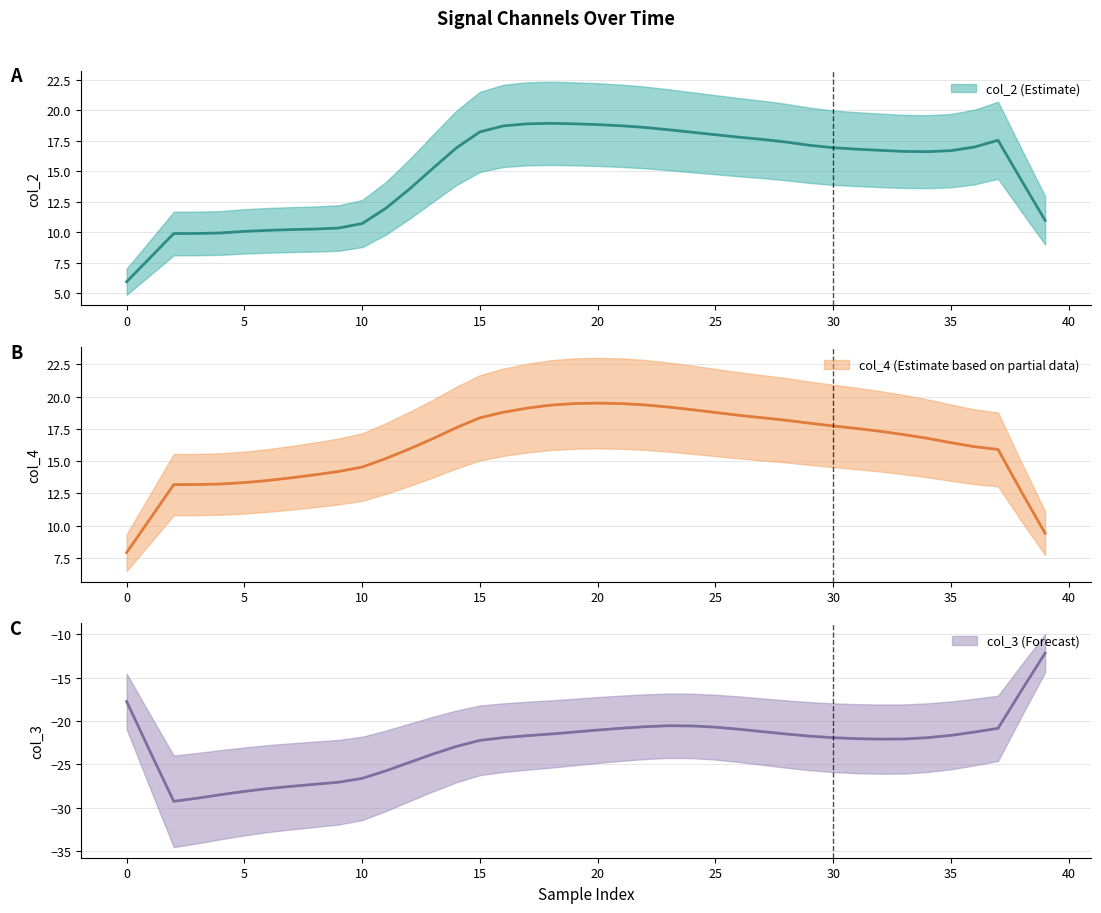

How many series are shown in this chart?

3